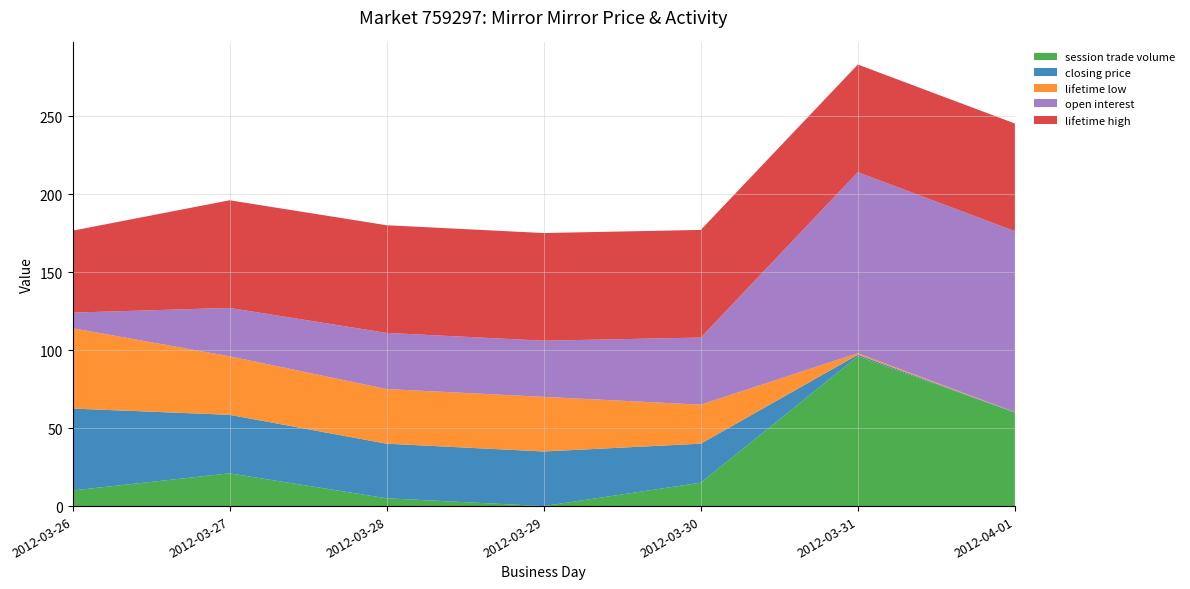

Reading left to right, extract all data points from this chart.

session trade volume: 10.0	21.0	5.0	0.0	15.0	96.0	60.0
closing price: 52.5	37.5	35.0	35.0	25.0	1.0	0.1
lifetime low: 51.5	37.5	35.0	35.0	25.0	1.0	0.1
open interest: 10.0	31.0	36.0	36.0	43.0	116.0	116.0
lifetime high: 52.5	69.0	69.0	69.0	69.0	69.0	69.0